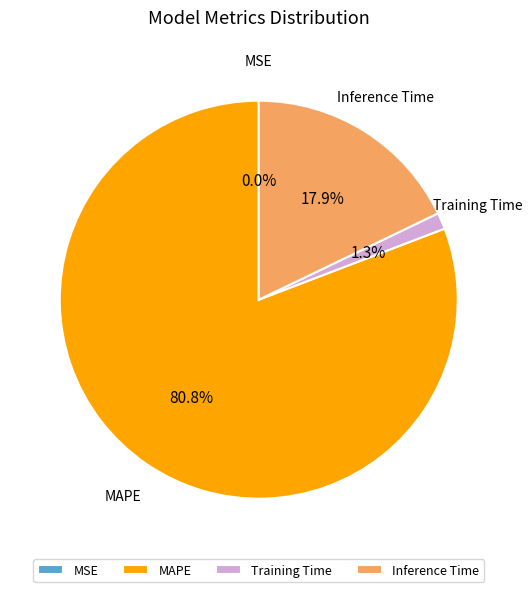

What is the majority slice?

MAPE